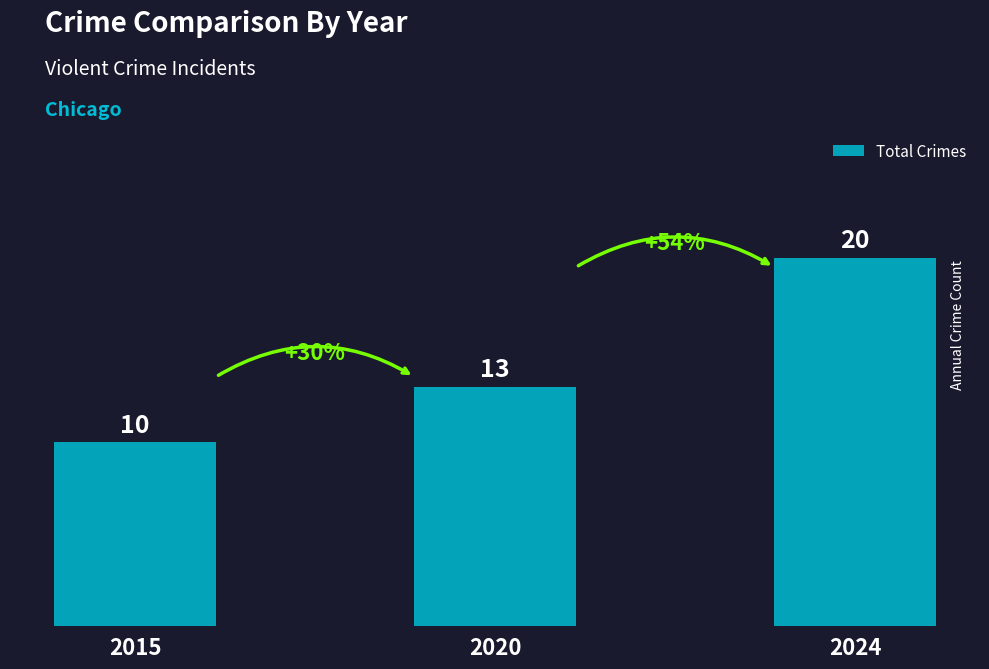

What is the value of the 1st bar from the left?

10